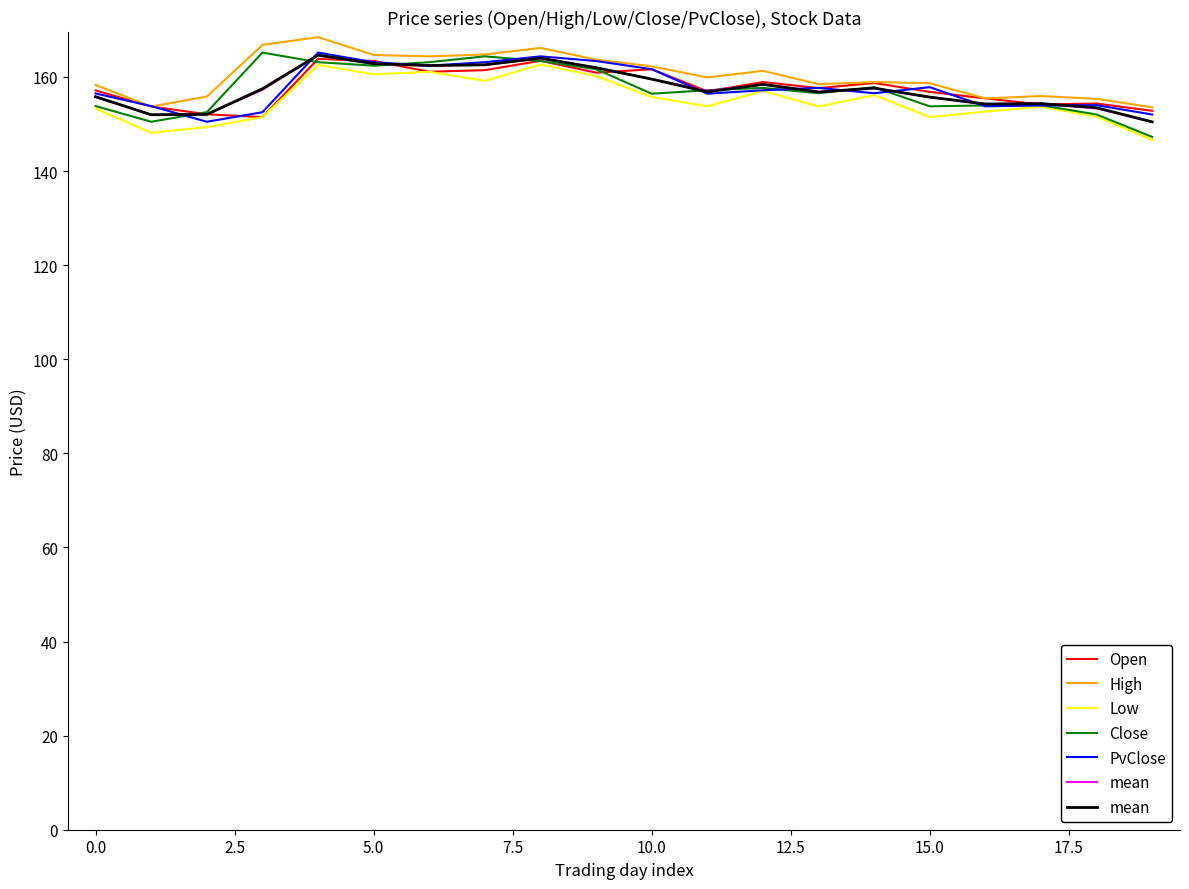

Is this an area chart (filled region under the line)?

No